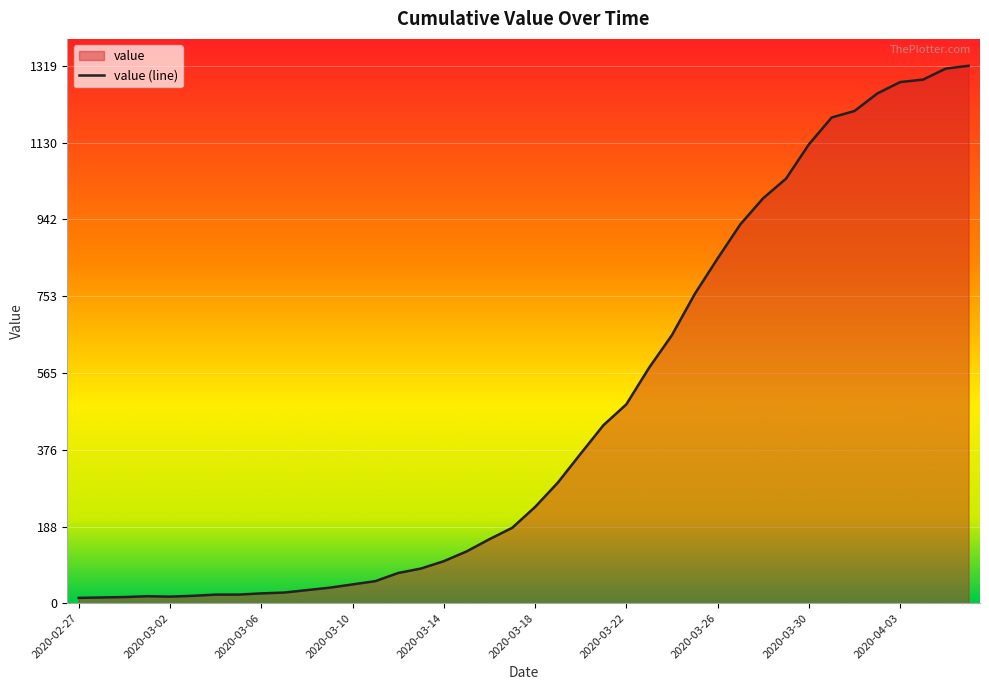

What is the average value?

467